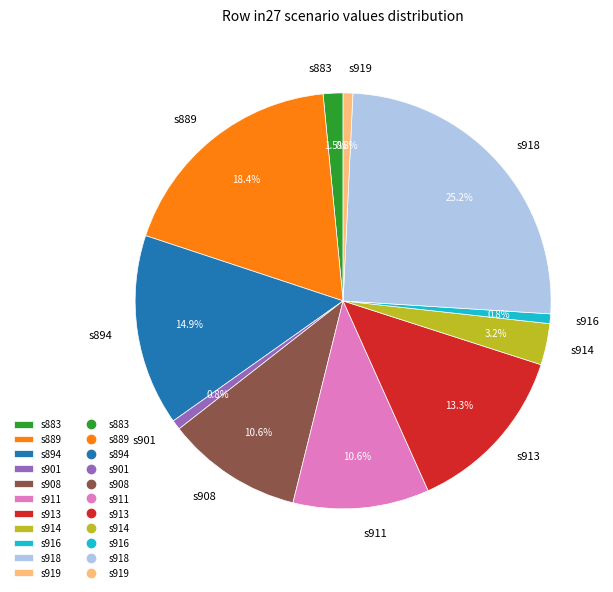

Count the number of slices in the pie.

11